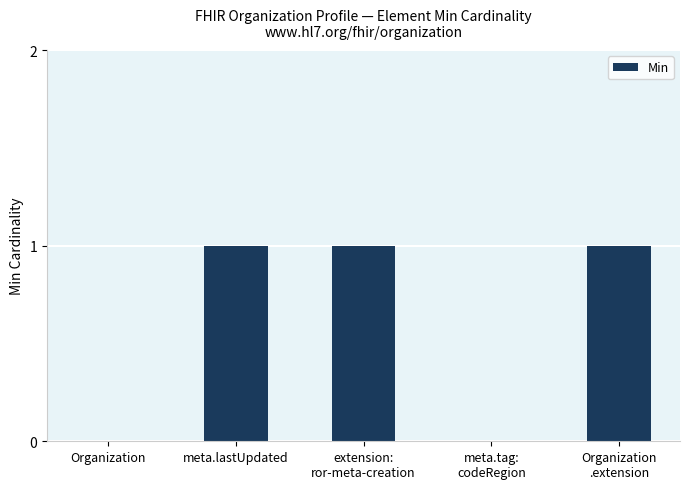

What is the sum of all values?

3